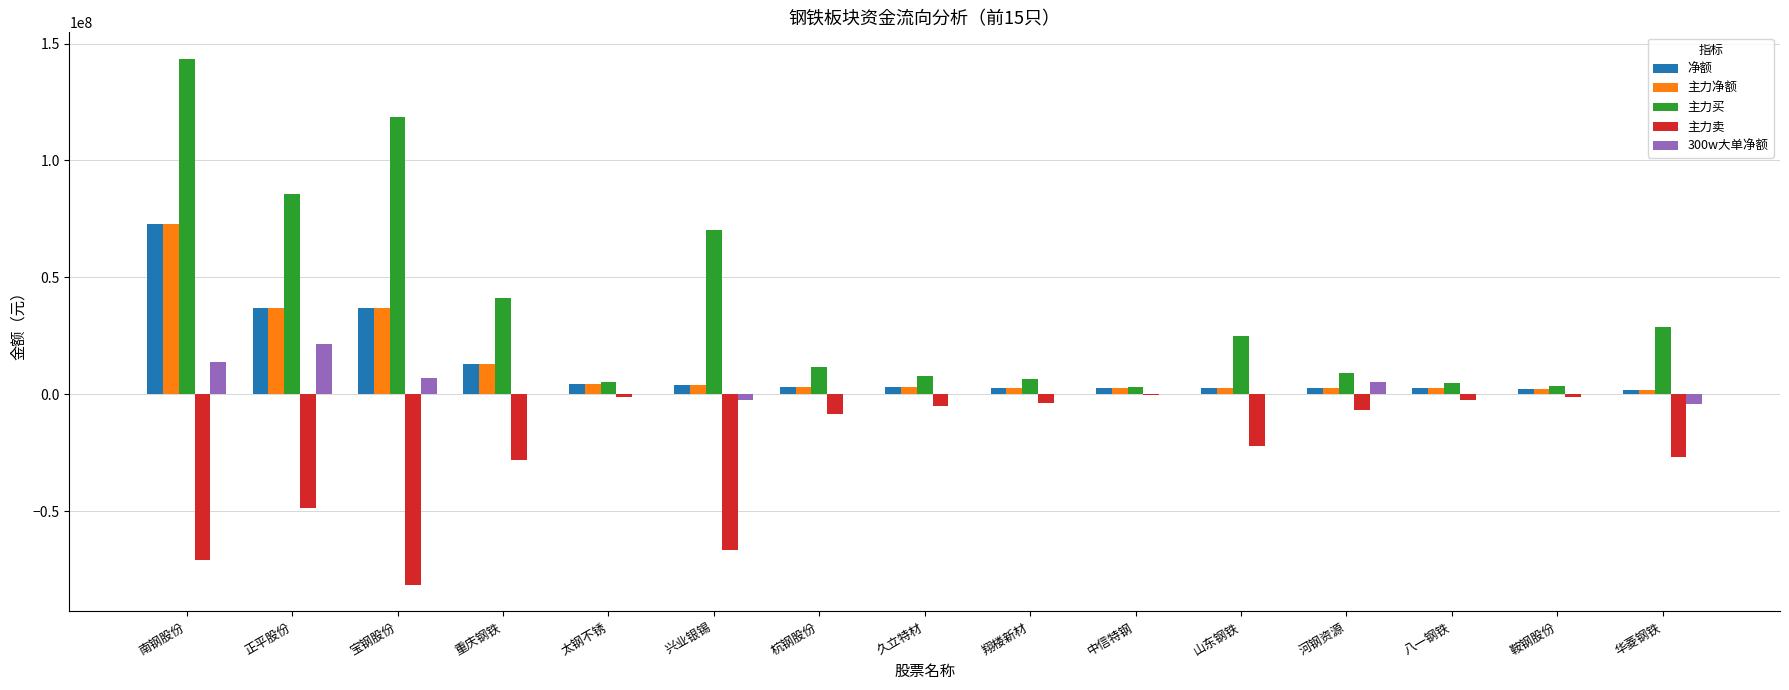

What is the spread (max minus min) of values at 宝钢股份?

200080220